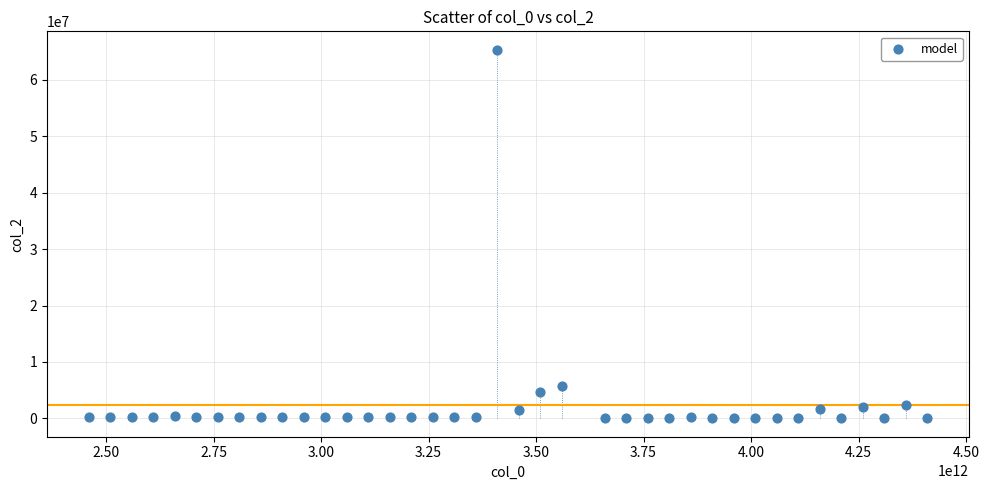

What is the range of X values (max minus min)?

1950000000000.0